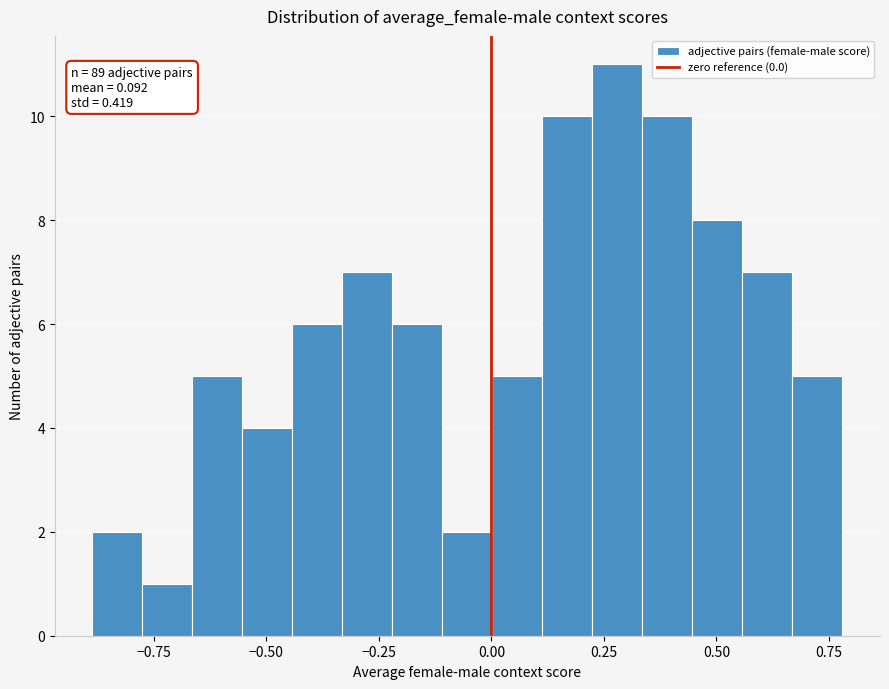

Read against the x-axis, roughly where is the centre of the tallest bar?

0.30